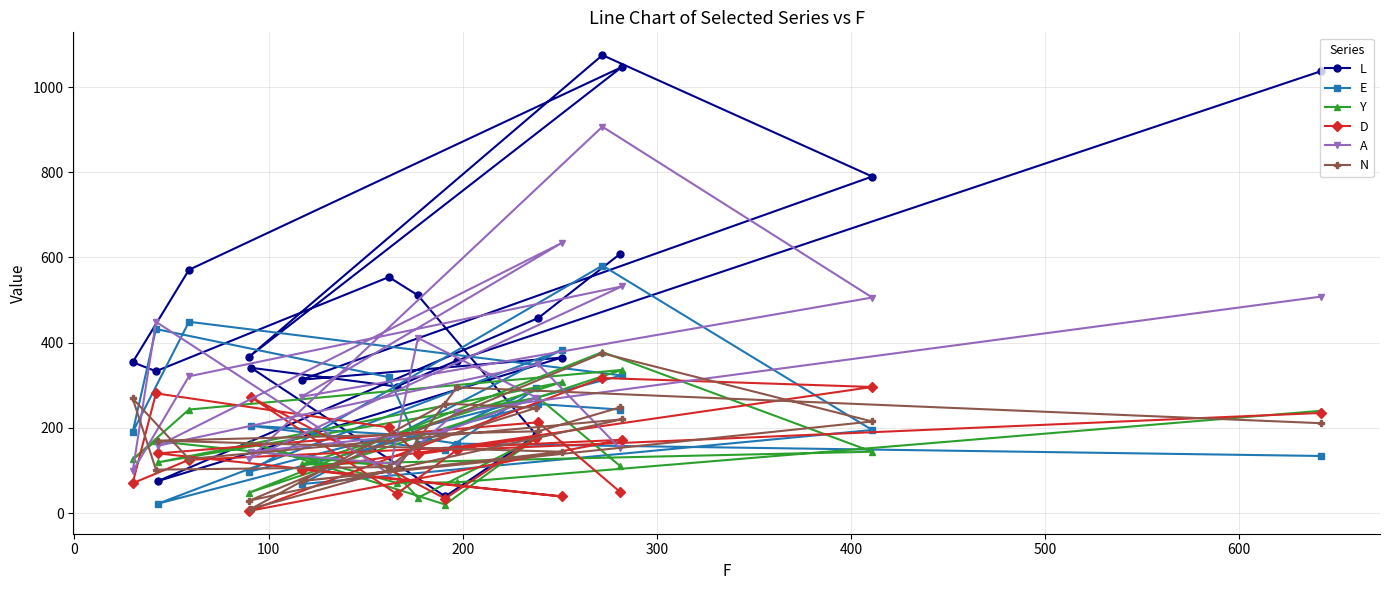

How many series are shown in this chart?

6